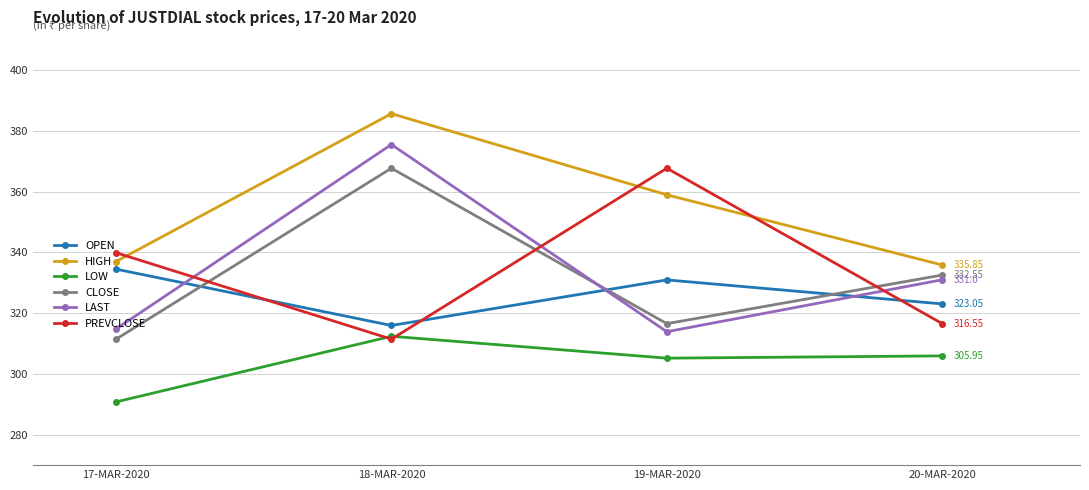

At which category is the sum across all series the highest?

18-MAR-2020